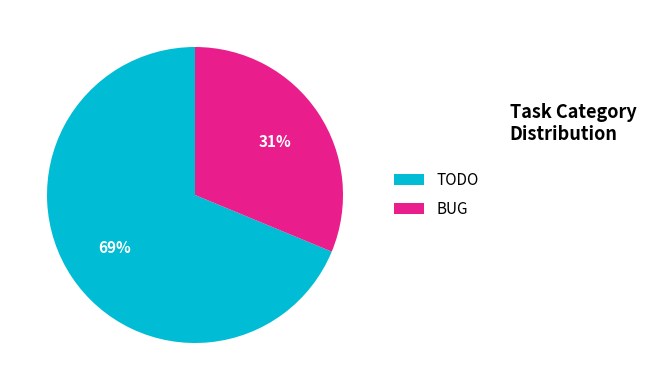

The TODO slice represents 63% of the pie. True or false?

False